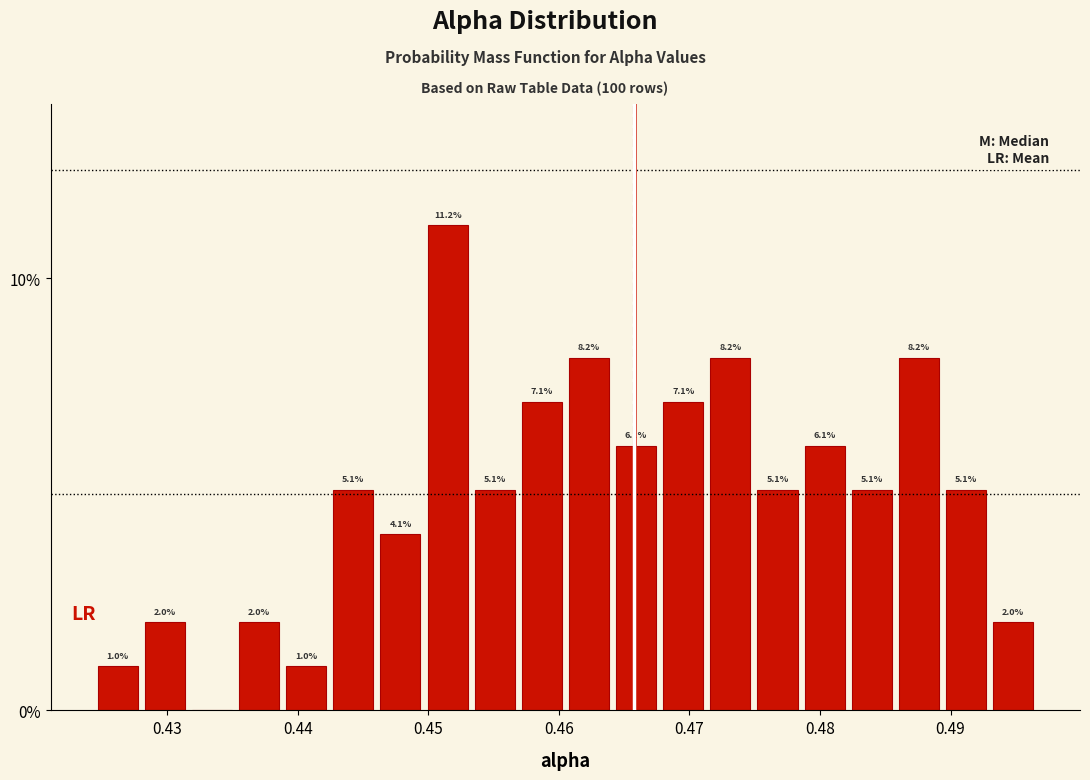

Around what value on the x-axis is the tallest bar? Give the approximate position of its centre, as read against the axis.

0.451